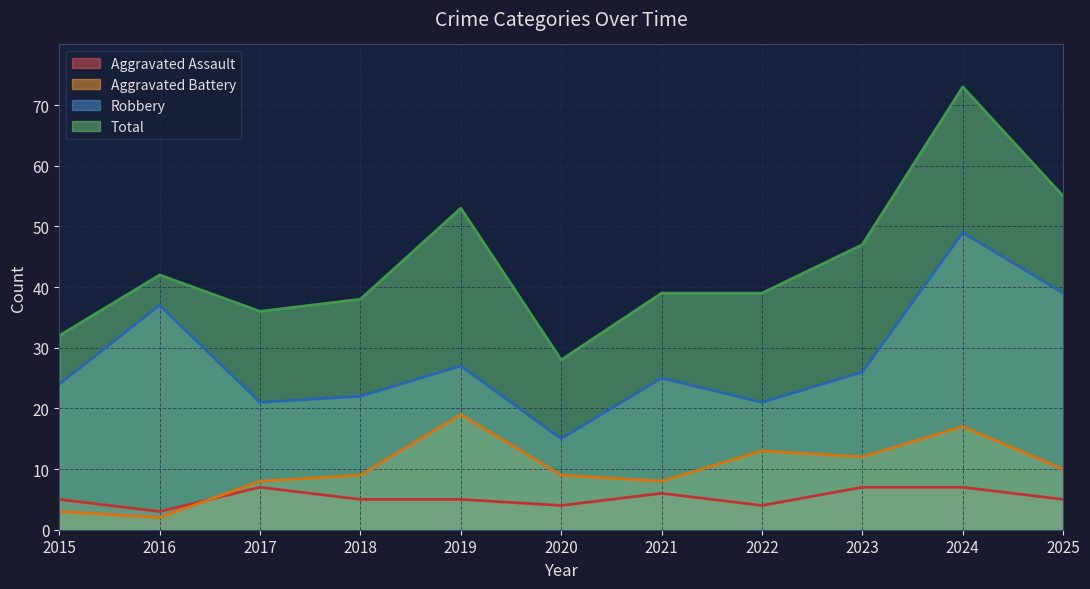

True or false: Aggravated Assault and Robbery intersect in this chart.

False